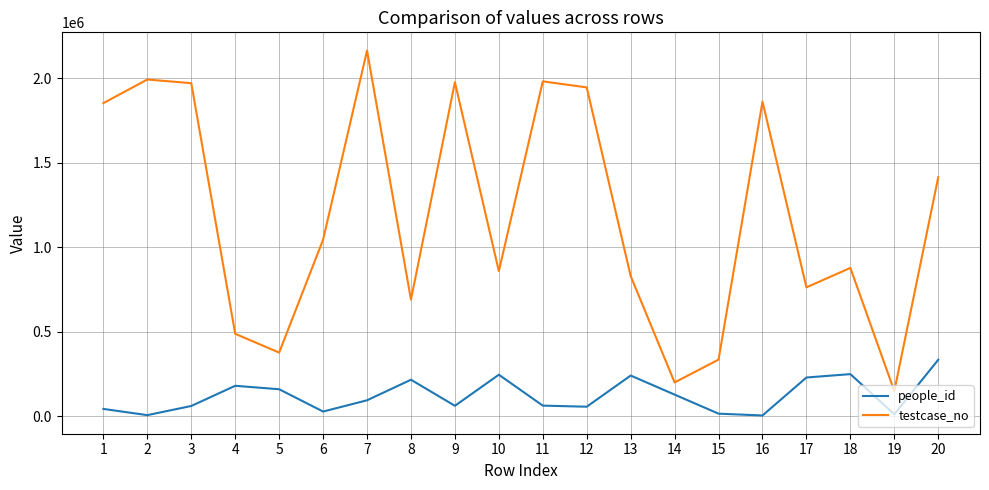

List the series in order of their peak value, highest first.

testcase_no, people_id